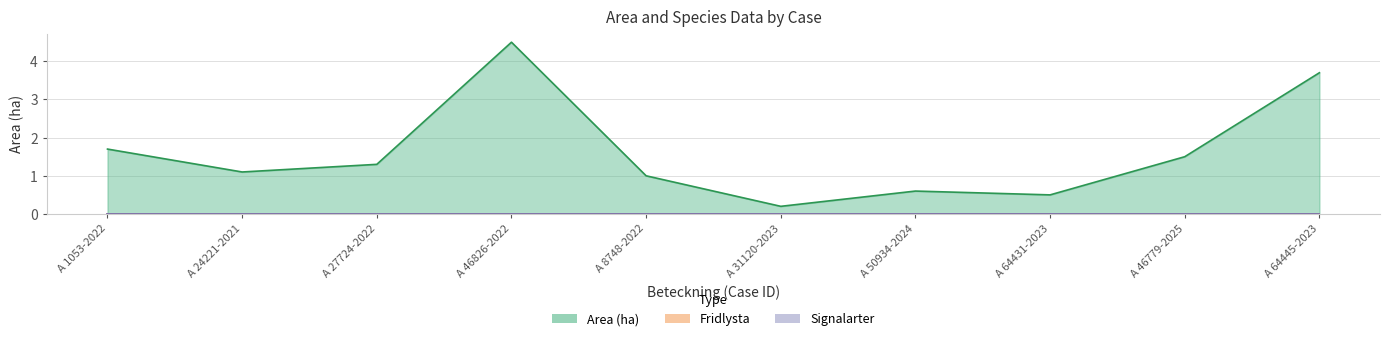

True or false: Signalarter and Area (ha) cross at least once.

False